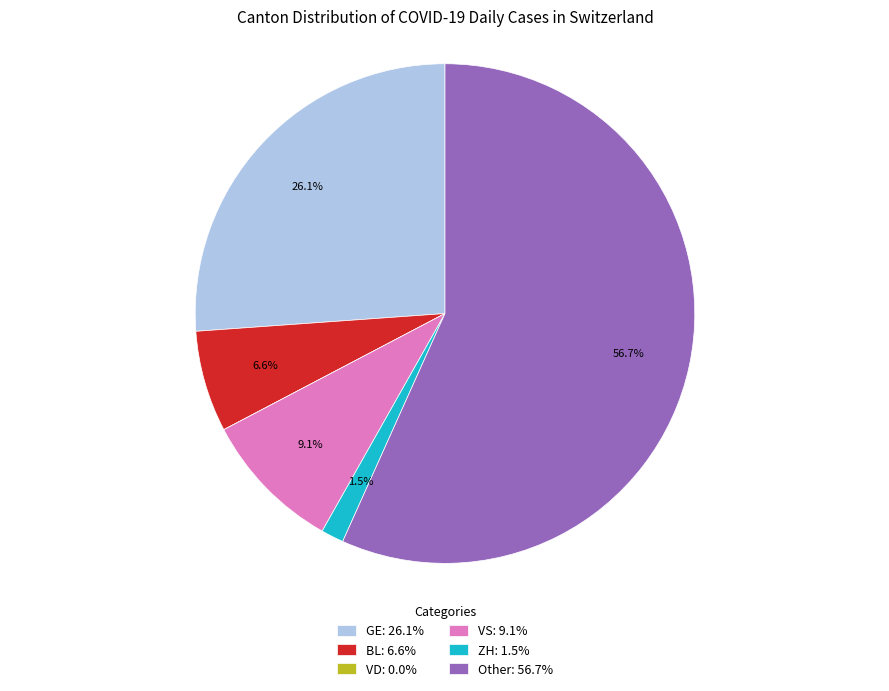

What portion of the pie excludes VS: 9.1%?

90.9%